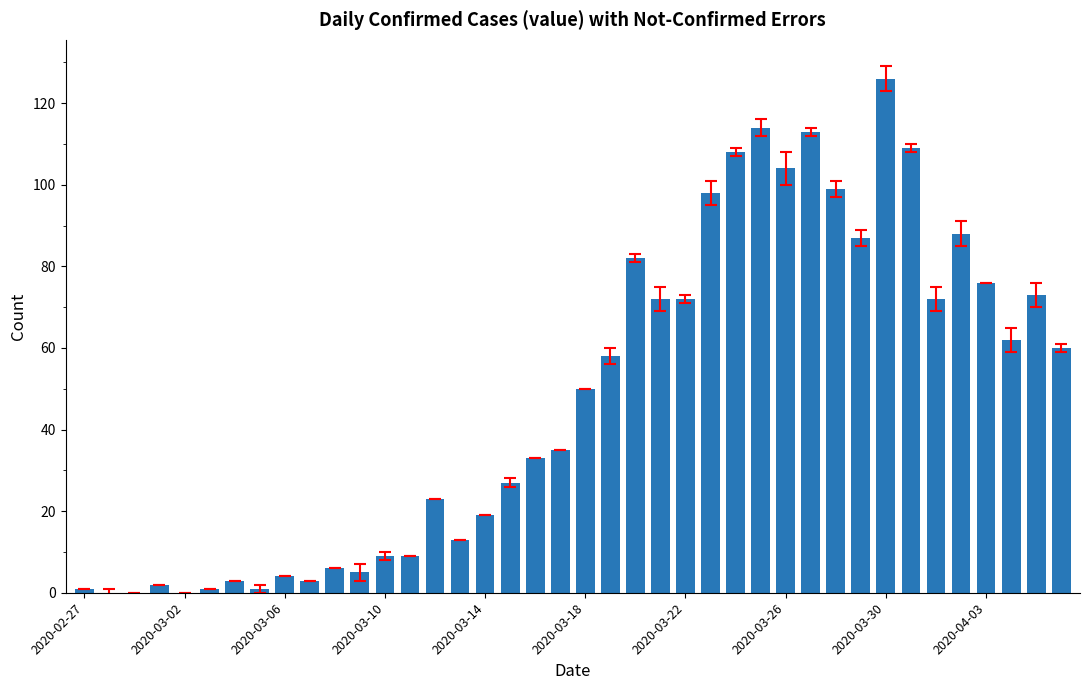

What is the sum of all values?

1917